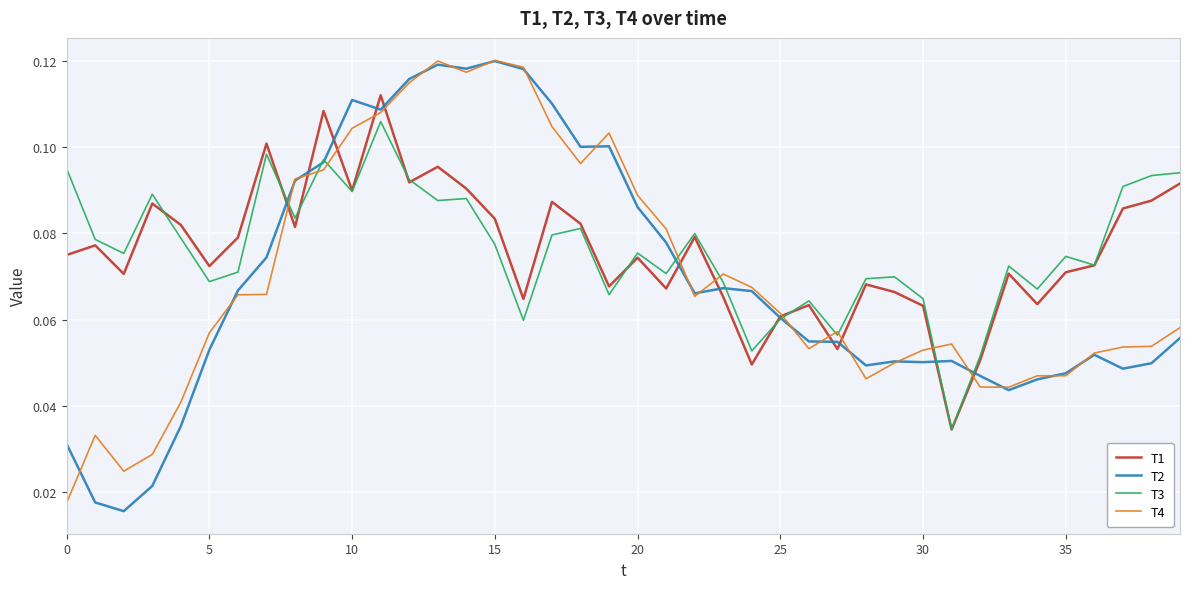

What are all the series names shown in the legend?

T1, T2, T3, T4